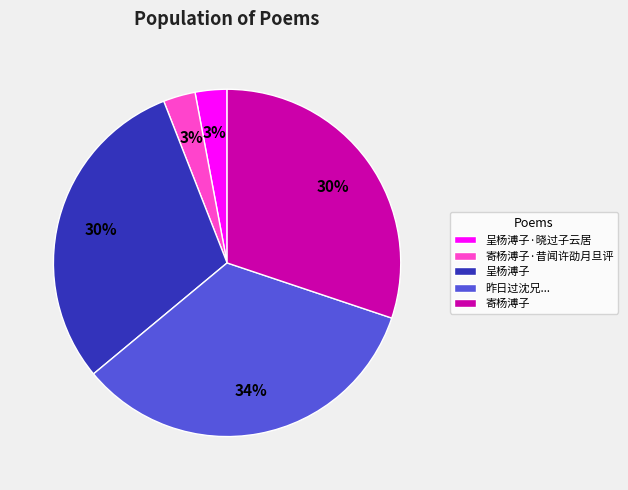

Is there any slice that represents more than half of the pie?

No